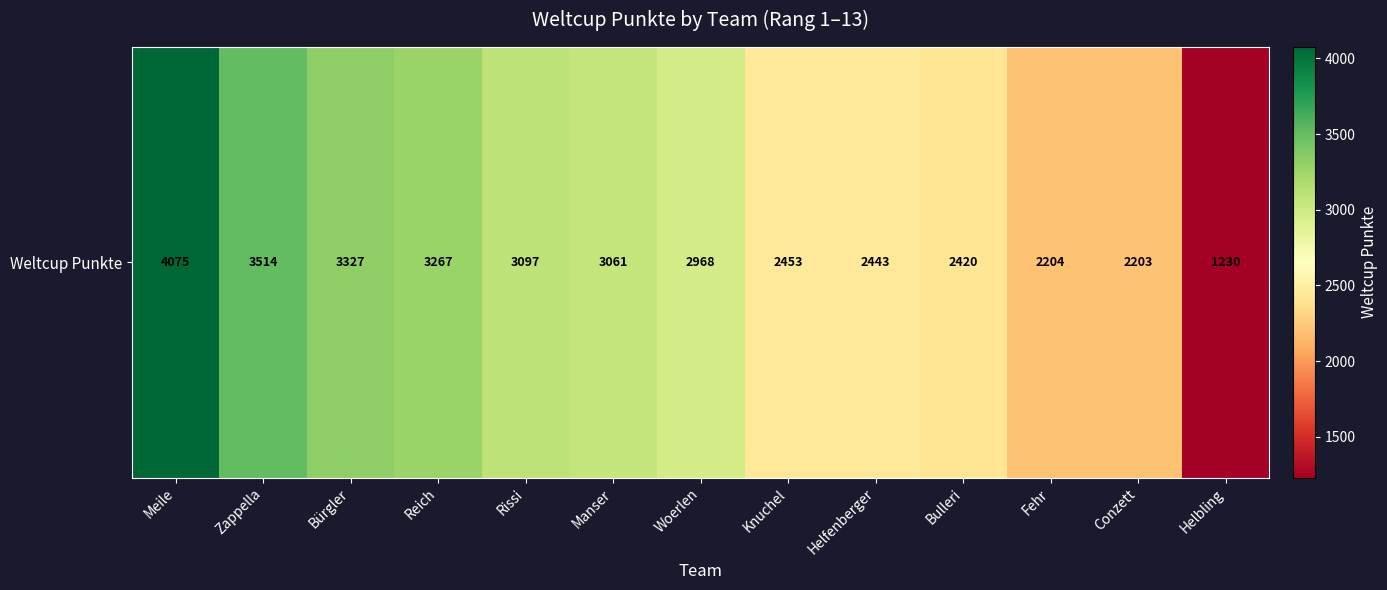

What is the change in value from Rissi to Conzett?

-894